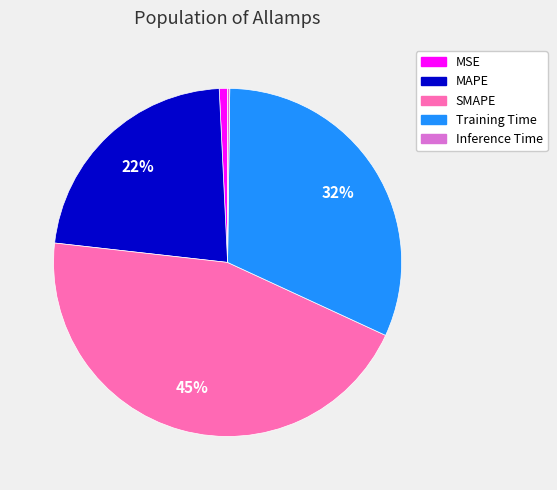

To the nearest percent, what is the difference between the largest and smallest slice percentages?

45%